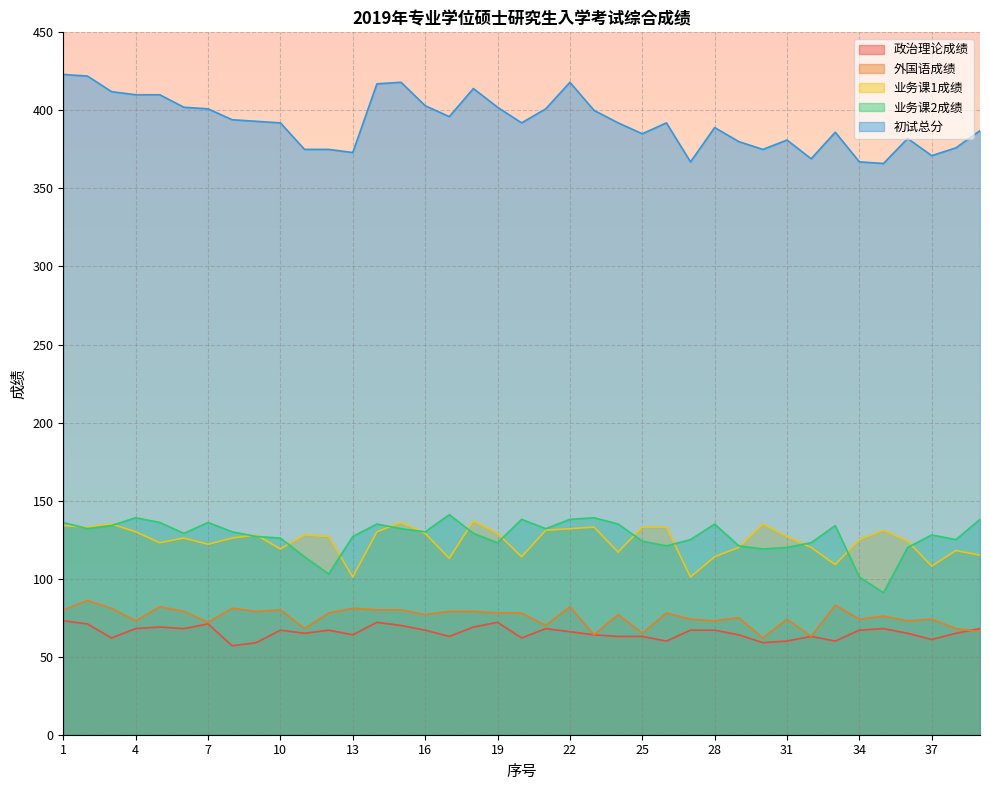

Which series changed the most between 4 and 32?

初试总分